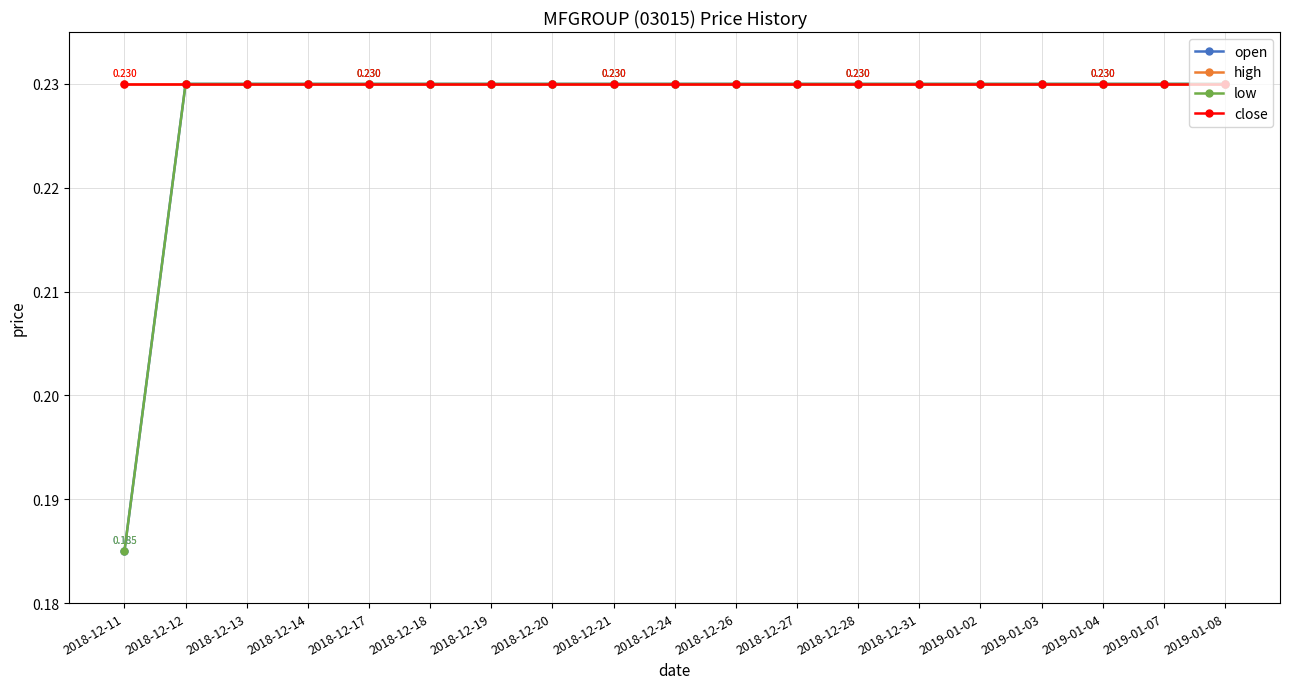

Which series has the largest total across all categories?

high